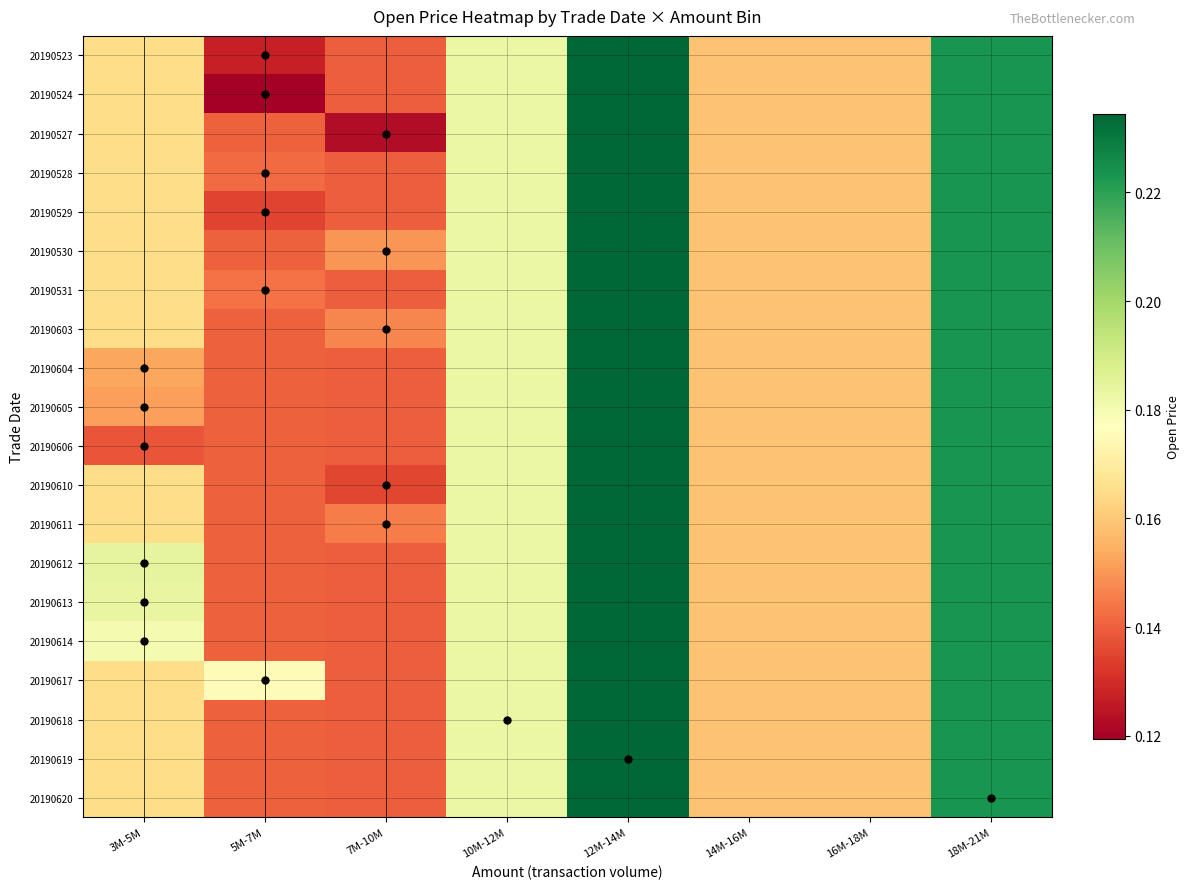

Reading right to left, list all the values displayed in this chart.

20190523: 18M-21M=0.2	16M-18M=0.2	14M-16M=0.2	12M-14M=0.2	10M-12M=0.2	7M-10M=0.1	5M-7M=0.1	3M-5M=0.2
20190524: 18M-21M=0.2	16M-18M=0.2	14M-16M=0.2	12M-14M=0.2	10M-12M=0.2	7M-10M=0.1	5M-7M=0.1	3M-5M=0.2
20190527: 18M-21M=0.2	16M-18M=0.2	14M-16M=0.2	12M-14M=0.2	10M-12M=0.2	7M-10M=0.1	5M-7M=0.1	3M-5M=0.2
20190528: 18M-21M=0.2	16M-18M=0.2	14M-16M=0.2	12M-14M=0.2	10M-12M=0.2	7M-10M=0.1	5M-7M=0.1	3M-5M=0.2
20190529: 18M-21M=0.2	16M-18M=0.2	14M-16M=0.2	12M-14M=0.2	10M-12M=0.2	7M-10M=0.1	5M-7M=0.1	3M-5M=0.2
20190530: 18M-21M=0.2	16M-18M=0.2	14M-16M=0.2	12M-14M=0.2	10M-12M=0.2	7M-10M=0.1	5M-7M=0.1	3M-5M=0.2
20190531: 18M-21M=0.2	16M-18M=0.2	14M-16M=0.2	12M-14M=0.2	10M-12M=0.2	7M-10M=0.1	5M-7M=0.1	3M-5M=0.2
20190603: 18M-21M=0.2	16M-18M=0.2	14M-16M=0.2	12M-14M=0.2	10M-12M=0.2	7M-10M=0.1	5M-7M=0.1	3M-5M=0.2
20190604: 18M-21M=0.2	16M-18M=0.2	14M-16M=0.2	12M-14M=0.2	10M-12M=0.2	7M-10M=0.1	5M-7M=0.1	3M-5M=0.2
20190605: 18M-21M=0.2	16M-18M=0.2	14M-16M=0.2	12M-14M=0.2	10M-12M=0.2	7M-10M=0.1	5M-7M=0.1	3M-5M=0.2
20190606: 18M-21M=0.2	16M-18M=0.2	14M-16M=0.2	12M-14M=0.2	10M-12M=0.2	7M-10M=0.1	5M-7M=0.1	3M-5M=0.1
20190610: 18M-21M=0.2	16M-18M=0.2	14M-16M=0.2	12M-14M=0.2	10M-12M=0.2	7M-10M=0.1	5M-7M=0.1	3M-5M=0.2
20190611: 18M-21M=0.2	16M-18M=0.2	14M-16M=0.2	12M-14M=0.2	10M-12M=0.2	7M-10M=0.1	5M-7M=0.1	3M-5M=0.2
20190612: 18M-21M=0.2	16M-18M=0.2	14M-16M=0.2	12M-14M=0.2	10M-12M=0.2	7M-10M=0.1	5M-7M=0.1	3M-5M=0.2
20190613: 18M-21M=0.2	16M-18M=0.2	14M-16M=0.2	12M-14M=0.2	10M-12M=0.2	7M-10M=0.1	5M-7M=0.1	3M-5M=0.2
20190614: 18M-21M=0.2	16M-18M=0.2	14M-16M=0.2	12M-14M=0.2	10M-12M=0.2	7M-10M=0.1	5M-7M=0.1	3M-5M=0.2
20190617: 18M-21M=0.2	16M-18M=0.2	14M-16M=0.2	12M-14M=0.2	10M-12M=0.2	7M-10M=0.1	5M-7M=0.2	3M-5M=0.2
20190618: 18M-21M=0.2	16M-18M=0.2	14M-16M=0.2	12M-14M=0.2	10M-12M=0.2	7M-10M=0.1	5M-7M=0.1	3M-5M=0.2
20190619: 18M-21M=0.2	16M-18M=0.2	14M-16M=0.2	12M-14M=0.2	10M-12M=0.2	7M-10M=0.1	5M-7M=0.1	3M-5M=0.2
20190620: 18M-21M=0.2	16M-18M=0.2	14M-16M=0.2	12M-14M=0.2	10M-12M=0.2	7M-10M=0.1	5M-7M=0.1	3M-5M=0.2